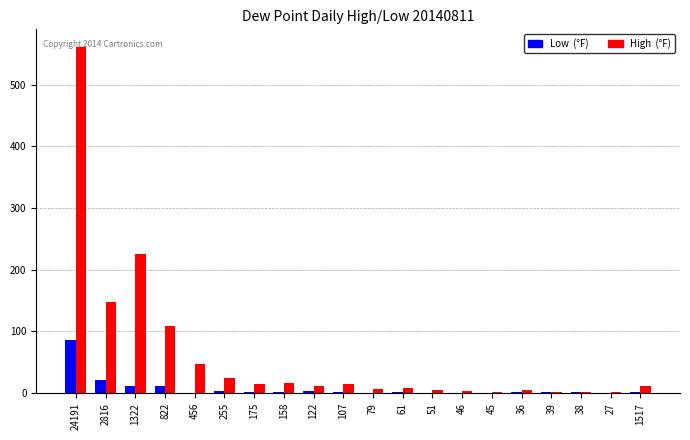

What is the maximum value shown in the chart?

562